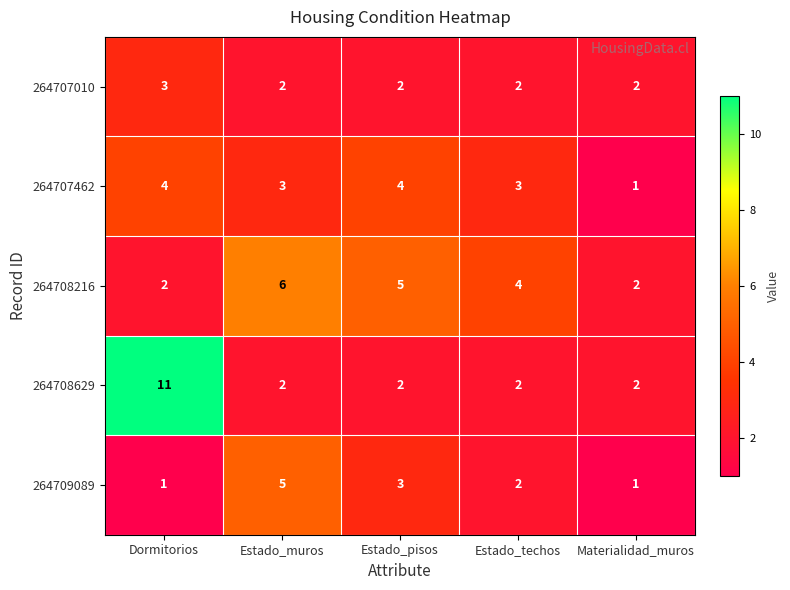

The value of 264707462 at Estado_muros is 5. True or false?

False